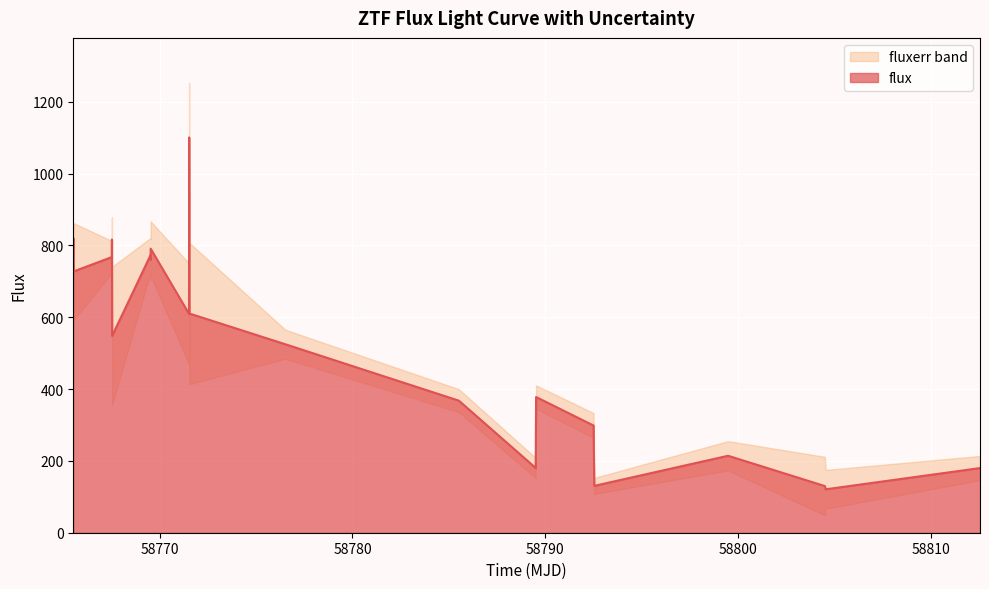

What is the maximum value for flux?

1100.9